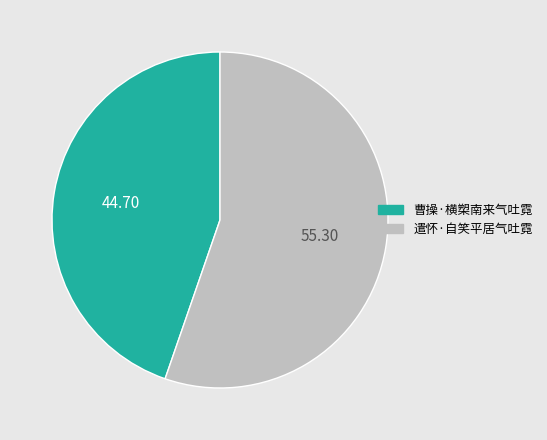

Rank the categories by value from lowest to highest.

曹操·横槊南来气吐霓, 遣怀·自笑平居气吐霓